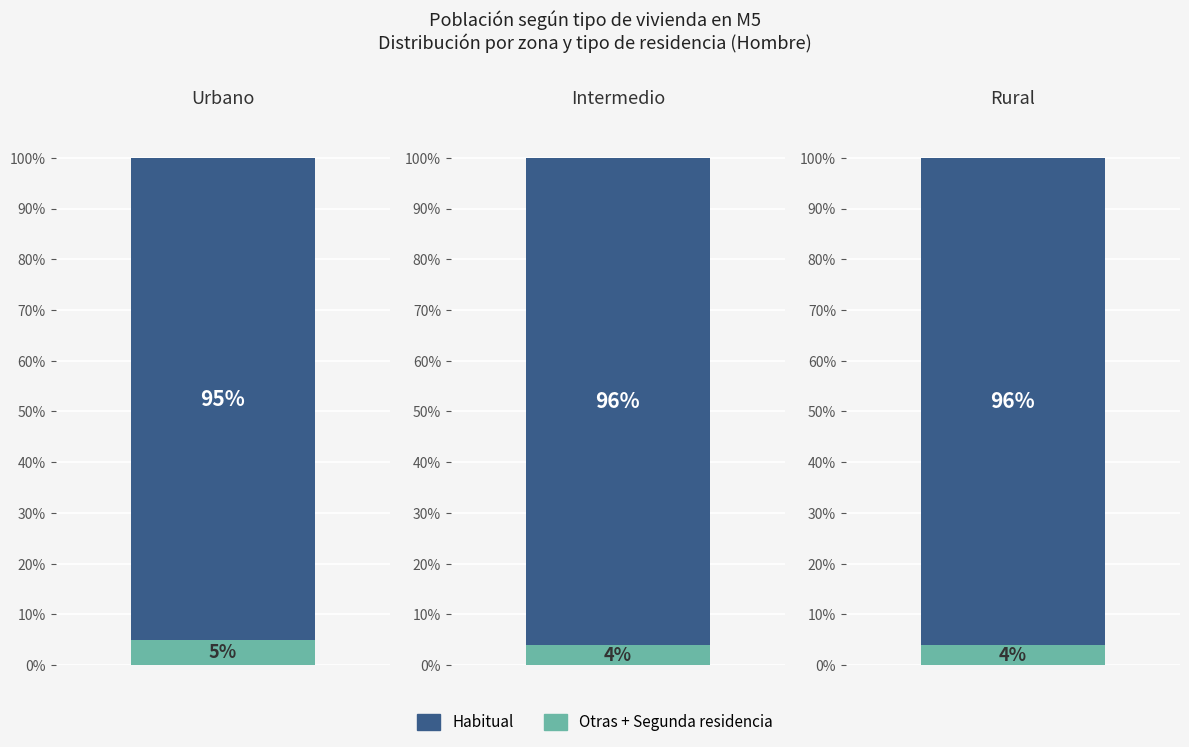

What position from the right is Rural?

1